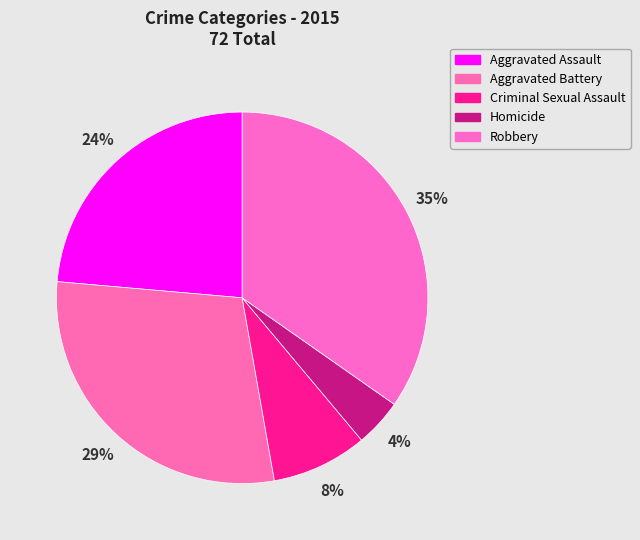

How many segments does this pie chart have?

5